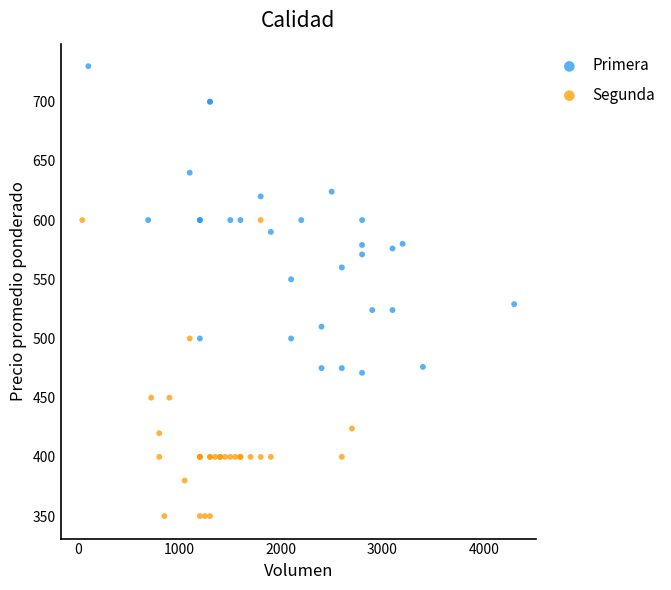

Which series reaches the maximum Y coordinate?

Primera